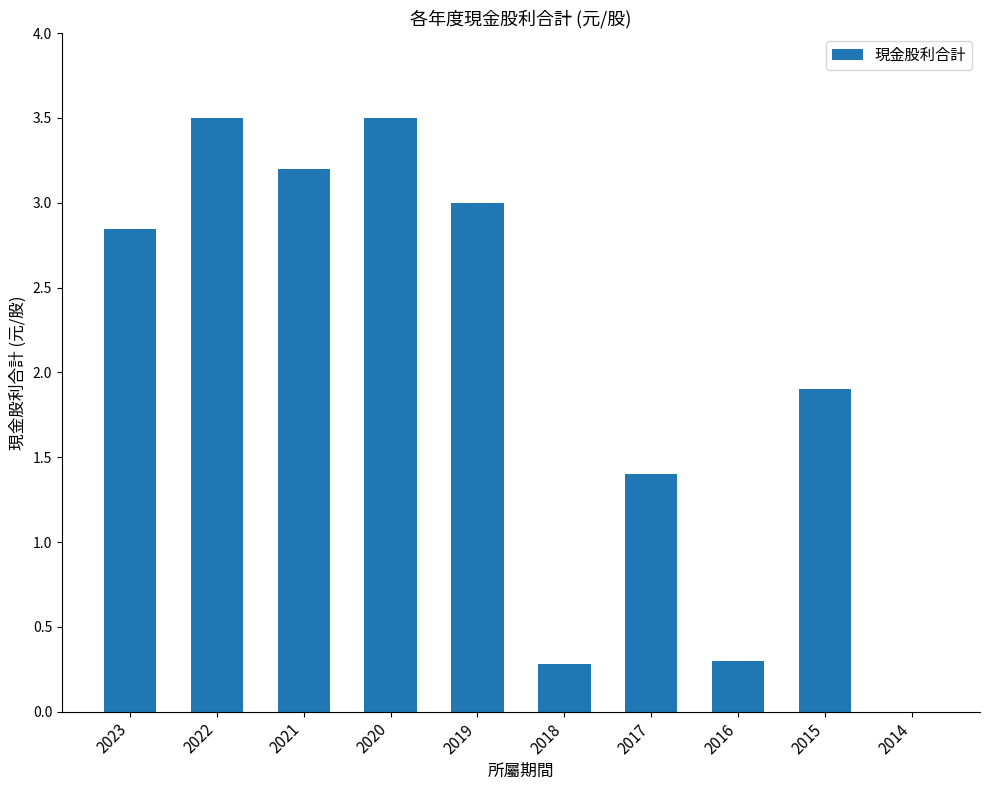

What is the maximum value shown in the chart?

3.5